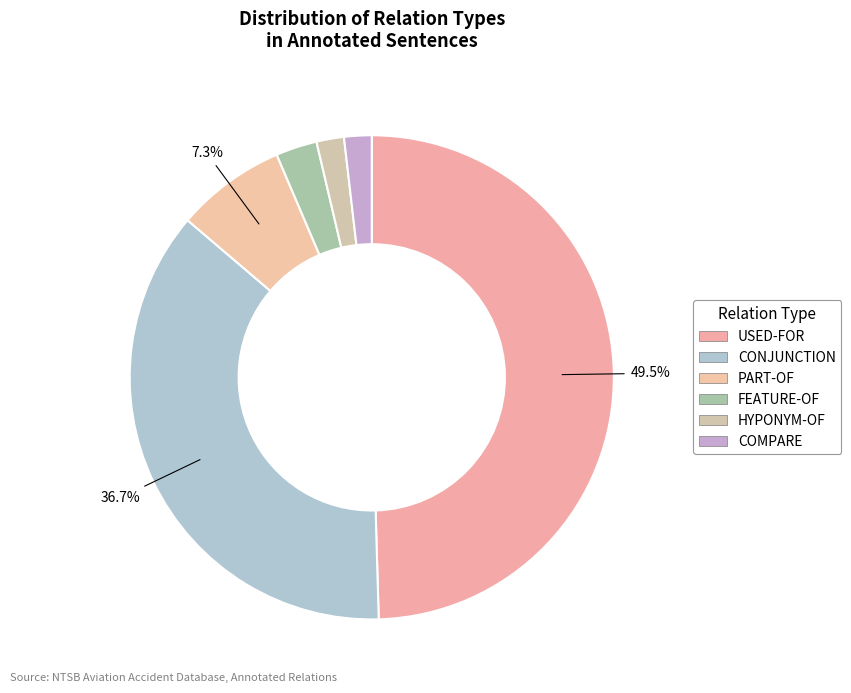

Count the number of slices in the pie.

6